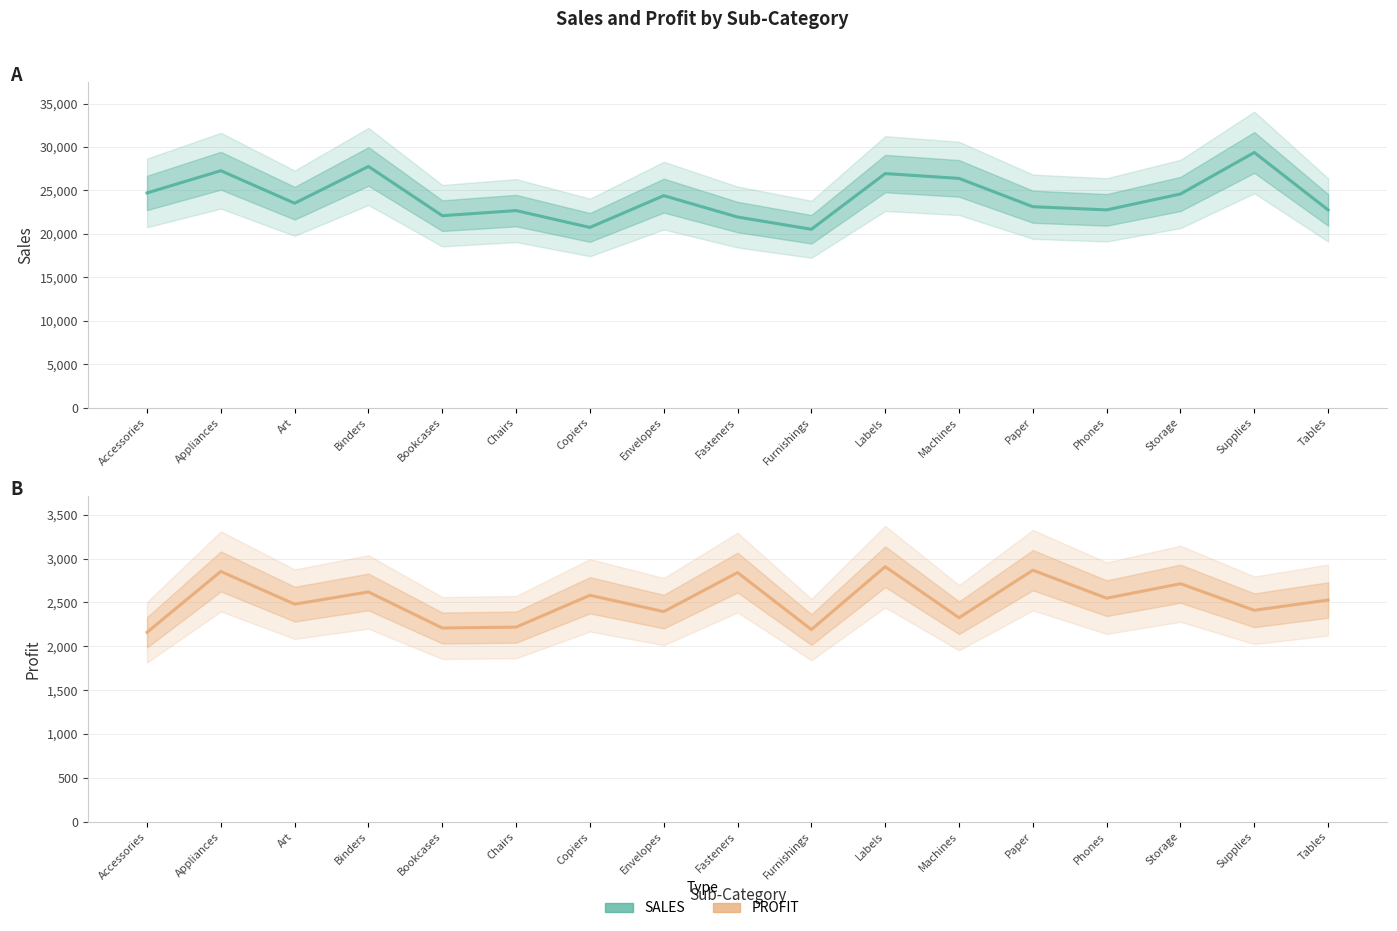

How many interior local peaks does the PROFIT series have?

7